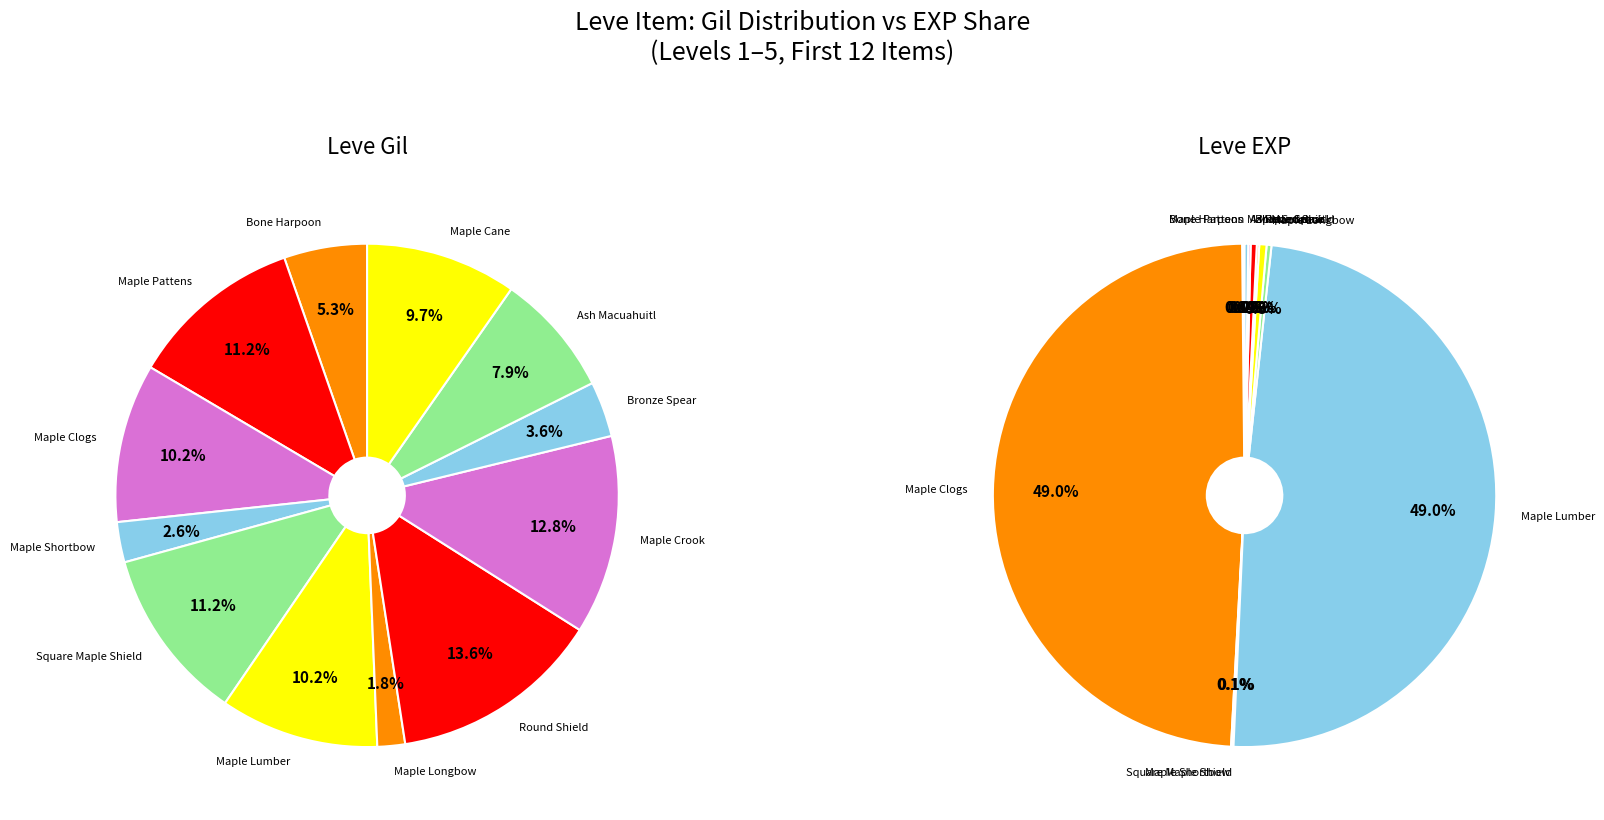

Approximately how many times larger is the value at Maple Lumber compared to Bone Harpoon?

1.9